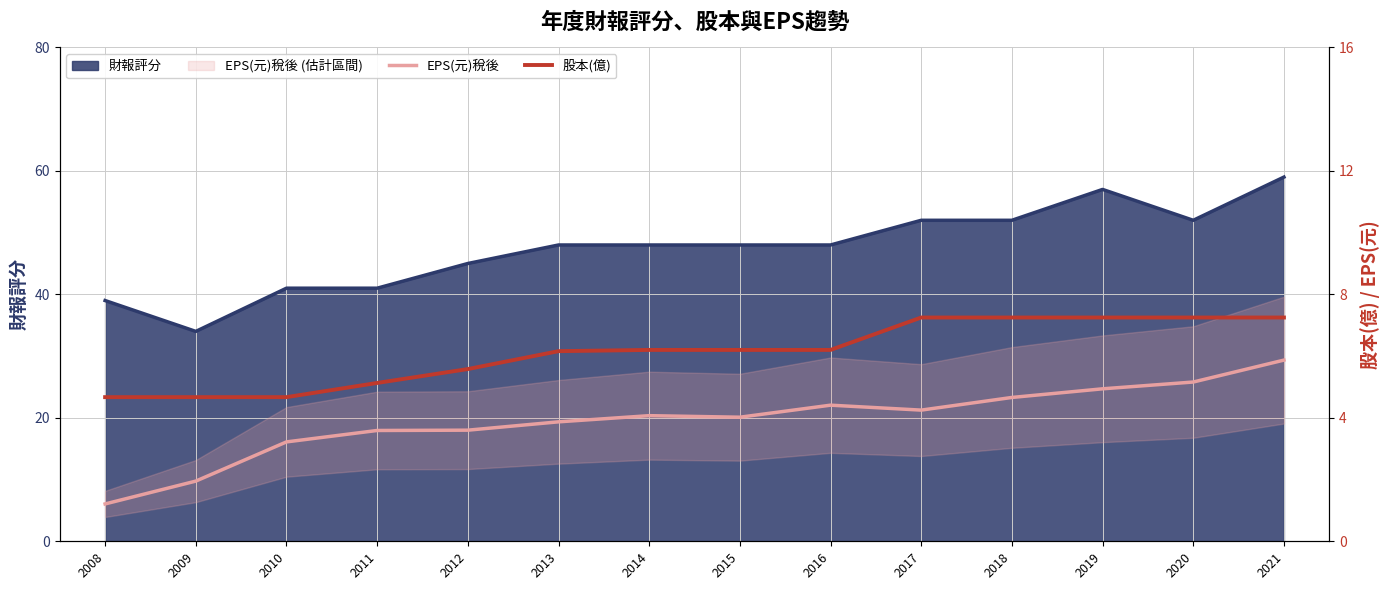

What is the difference between the highest and lowest values at 2020?

2.1